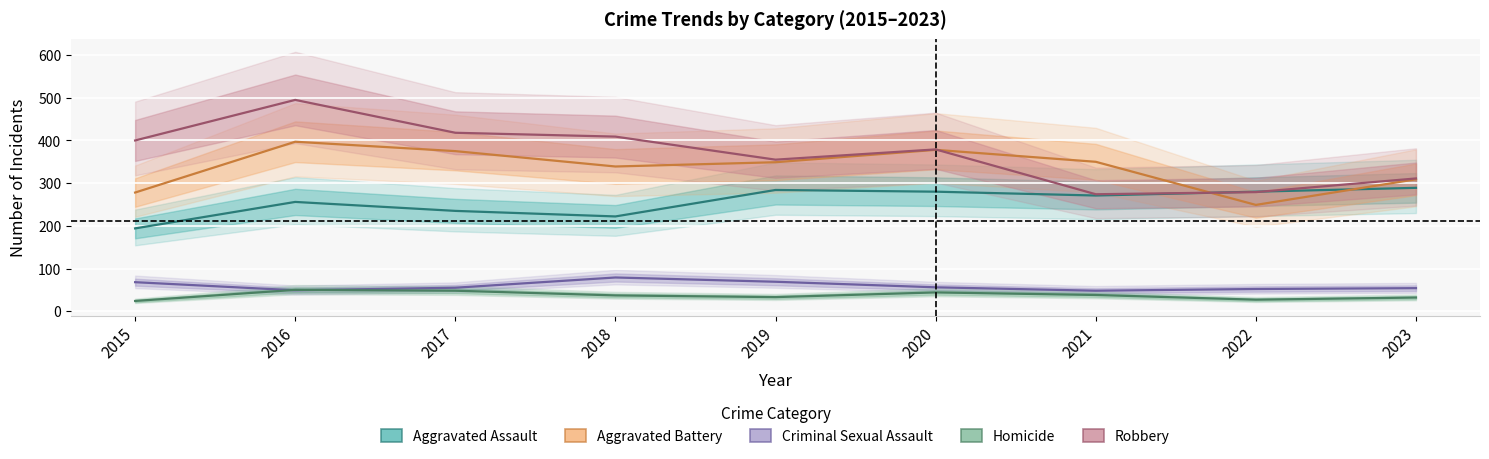

What is the difference between the second highest and second lowest values in the Robbery series?

139